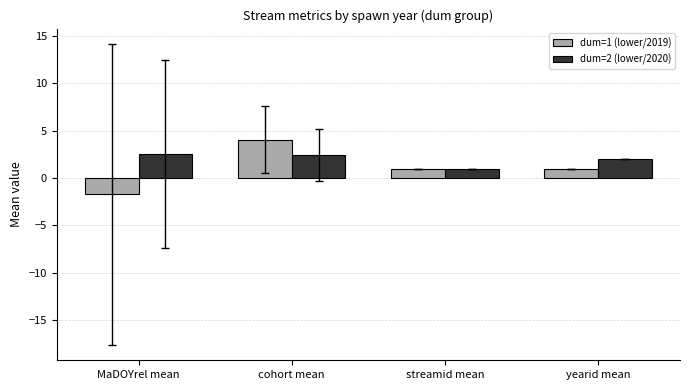

Which series has the widest spread of values?

dum=1 (lower/2019)